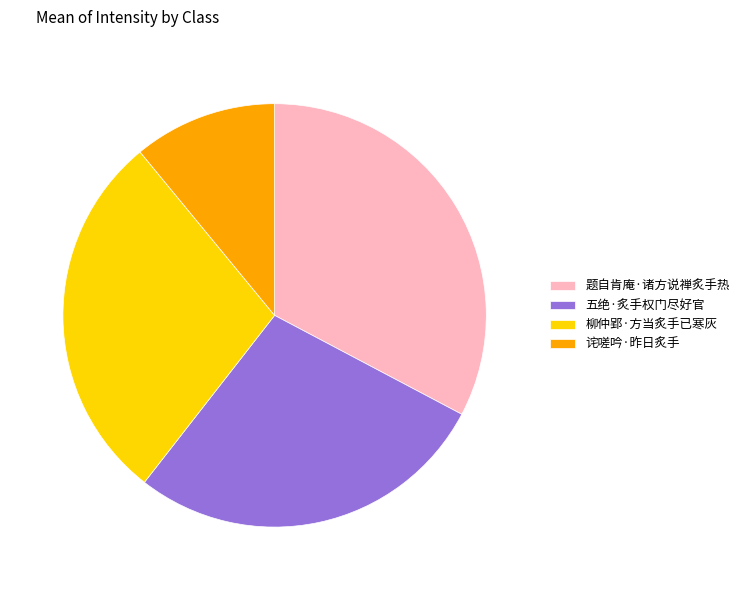

Does 诧嗟吟·昨日炙手 represent more than half of the total?

No